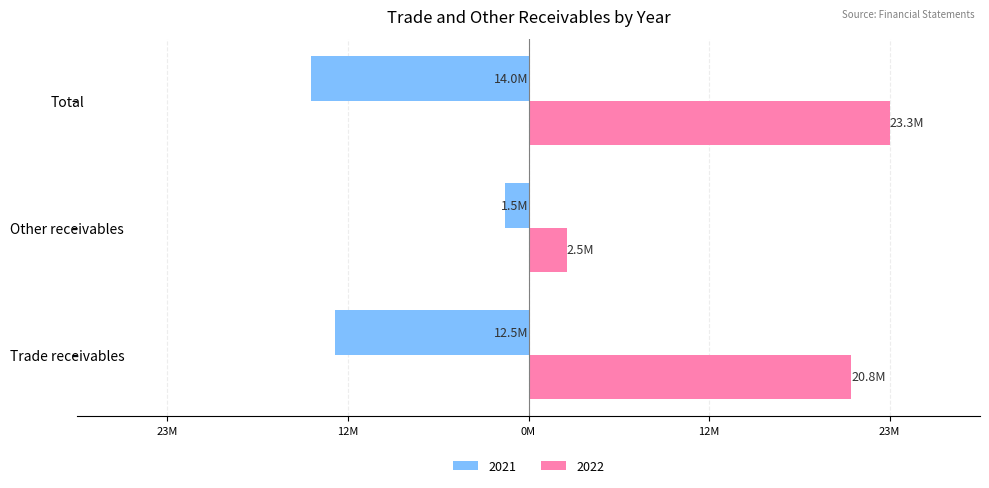

What are all the series names shown in the legend?

2021, 2022